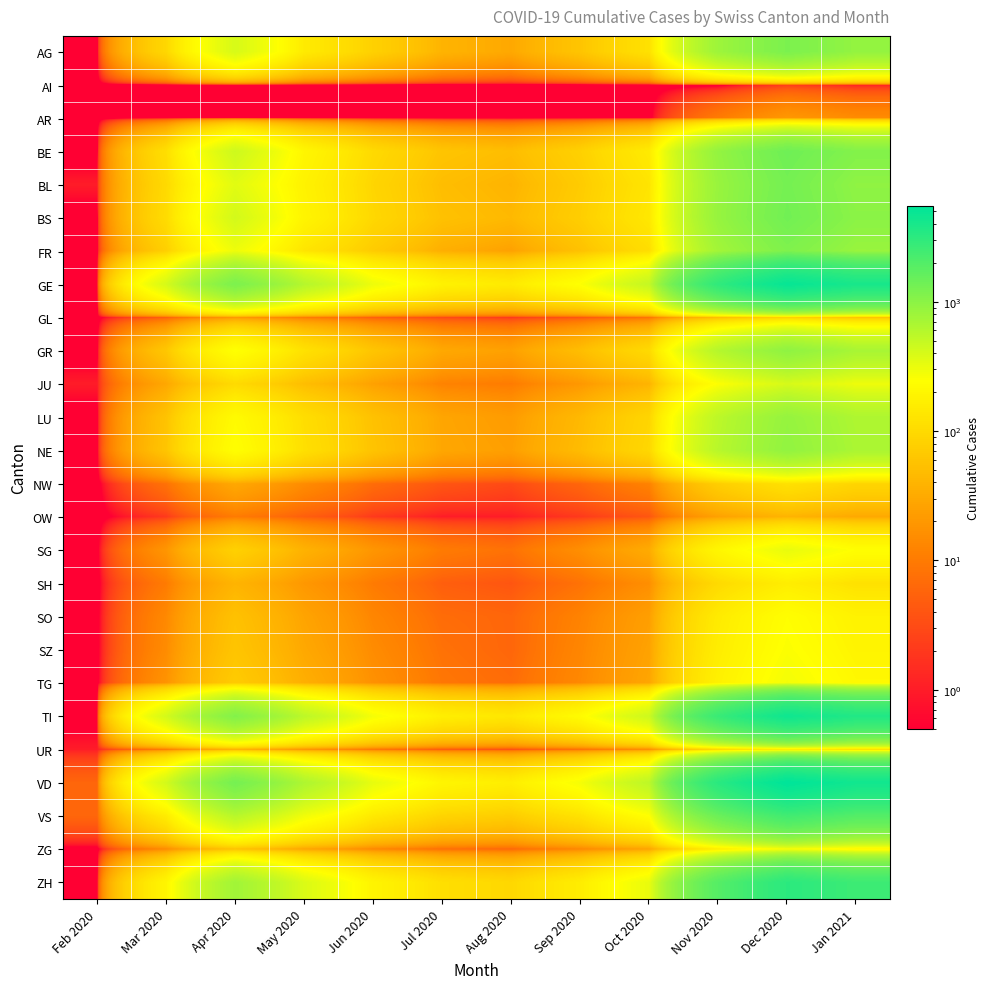

Count the number of data series in this chart.

26